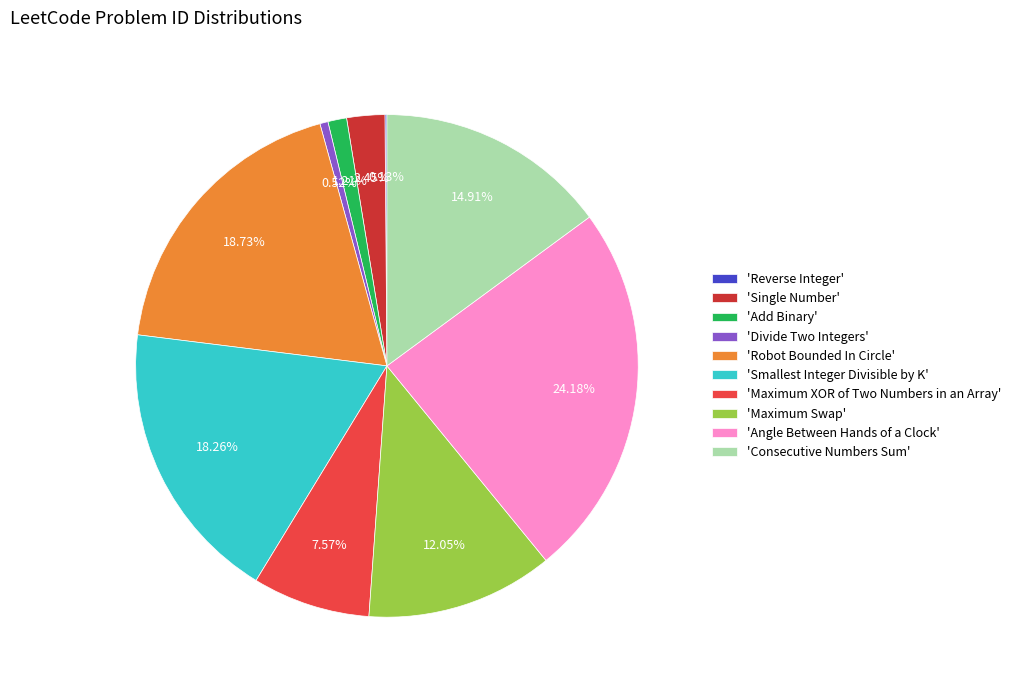

What is the largest slice in the pie chart?

'Angle Between Hands of a Clock'